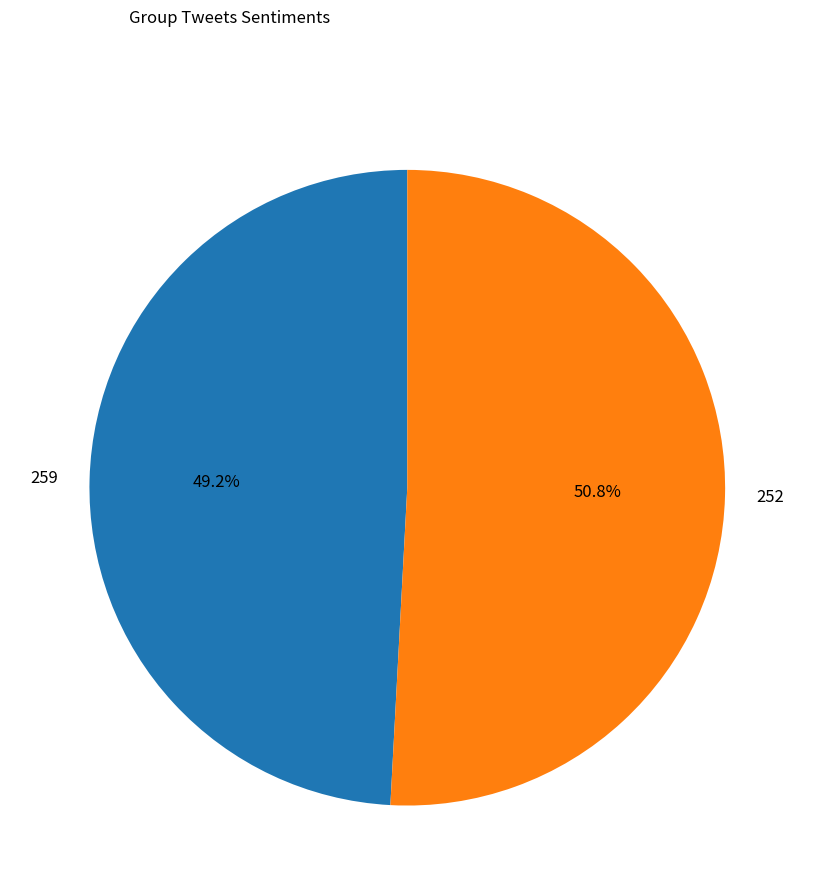

Between 259 and 252, which is larger?

252